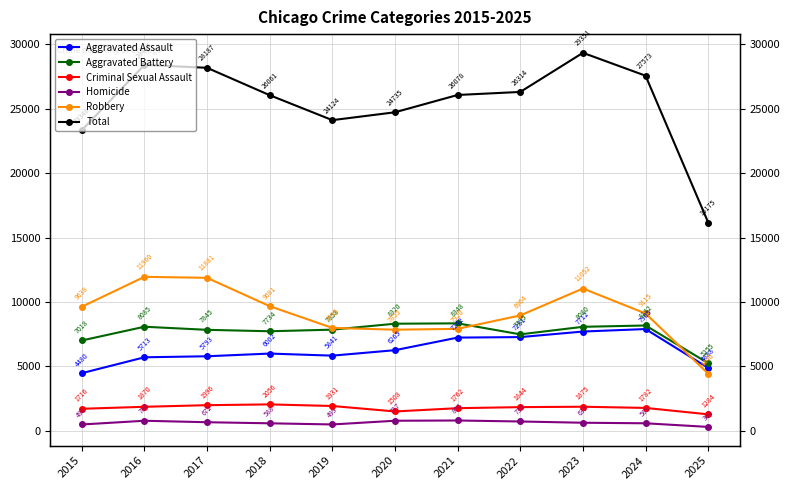

Which label corresponds to the largest value in the chart?

2023